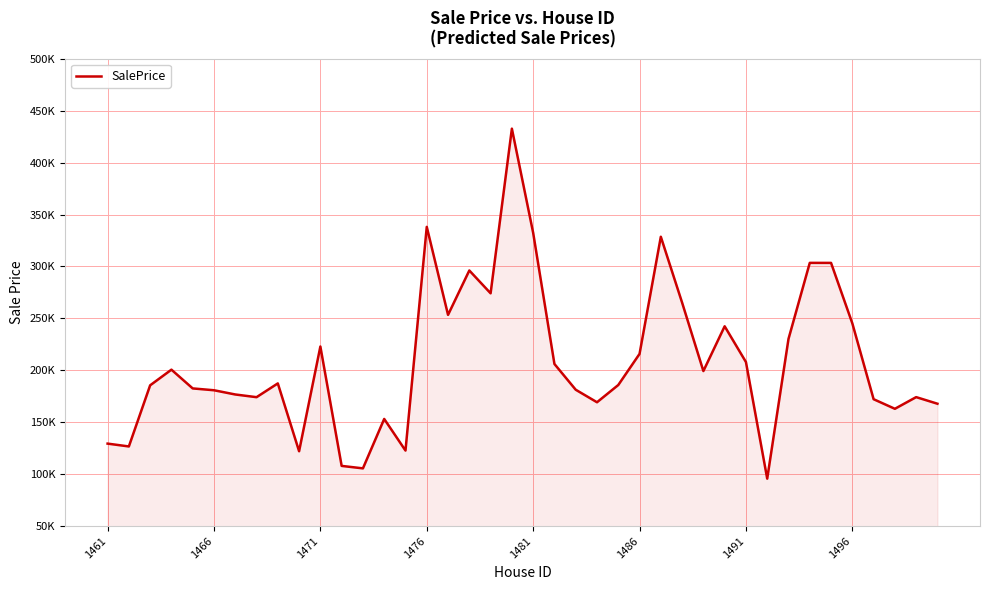

Is this an area chart (filled region under the line)?

Yes